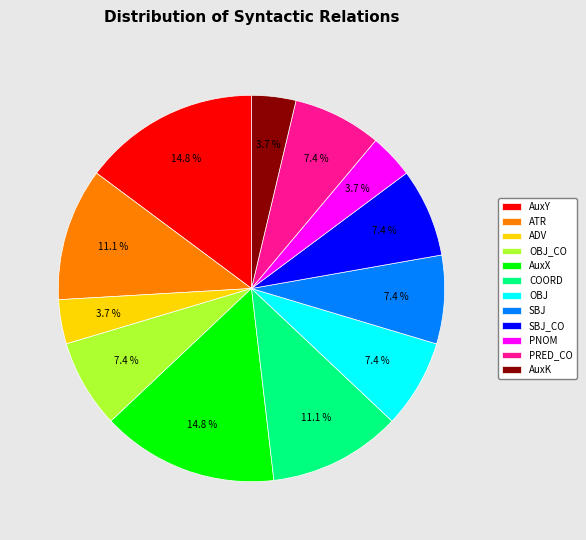

Approximately how many times larger is the value at PNOM compared to ADV?

1.0